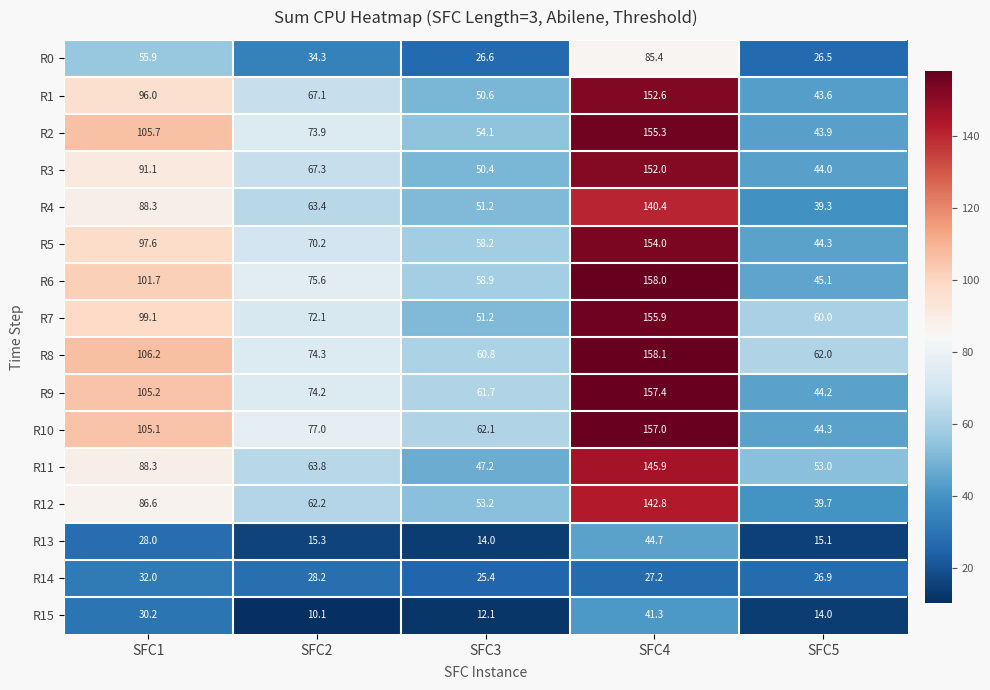

How many values in the R8 series exceed 74?

3